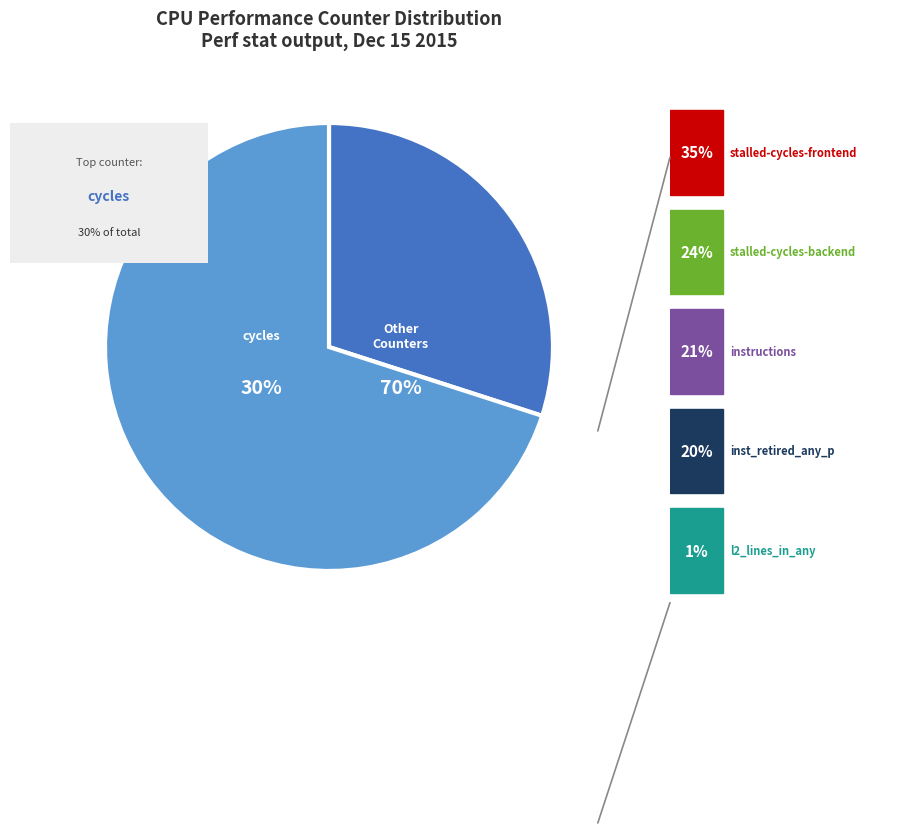

Is the sum of stalled-cycles-frontend and l2_lines_in_any greater than half?

No